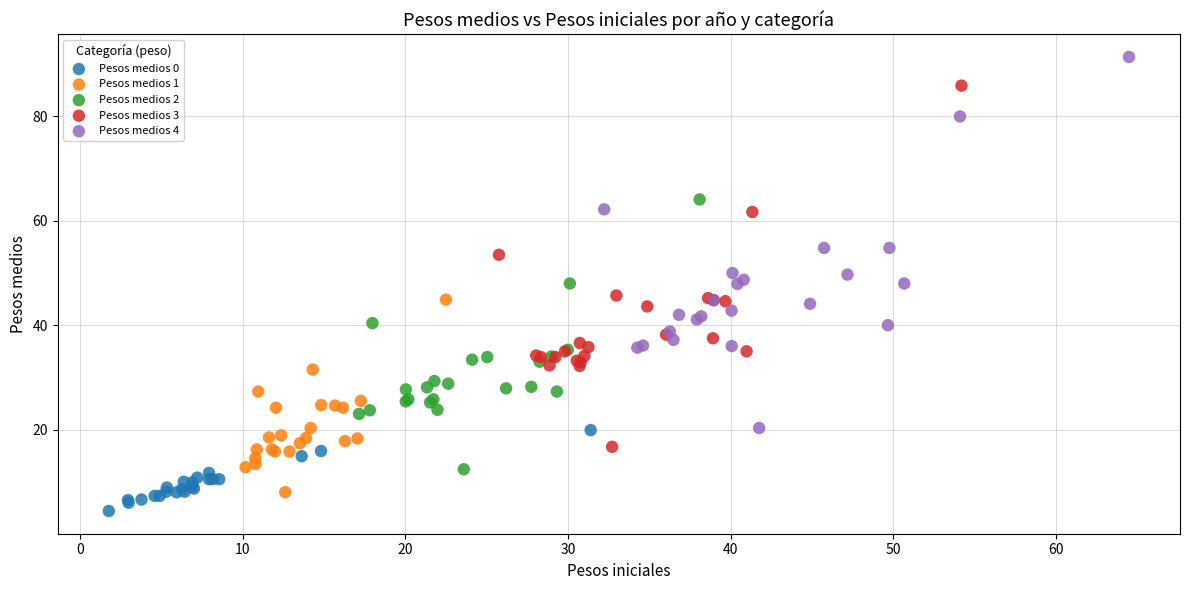

Which series contains the highest Y value?

Pesos medios 4